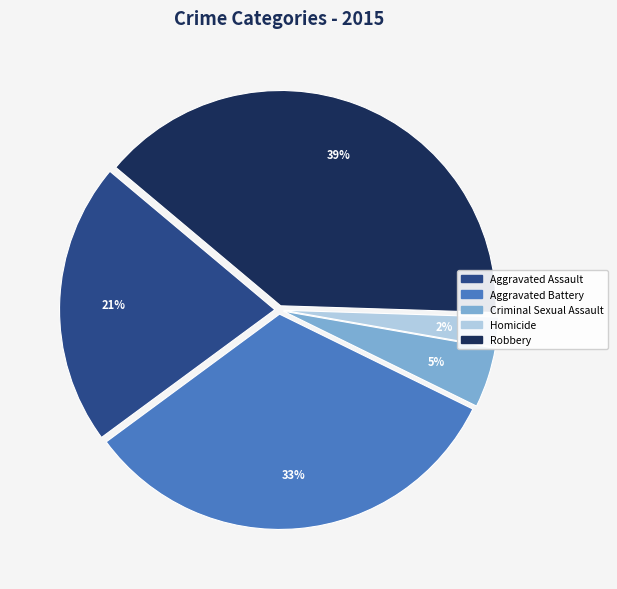

True or false: Homicide accounts for 2% of the total.

True